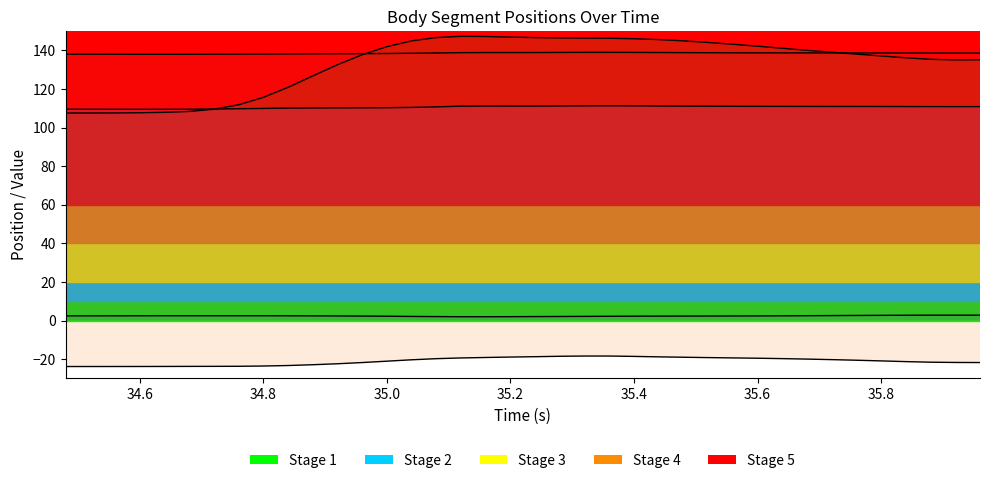

True or false: rForearmBend_Z and lForearmBend_Z intersect in this chart.

False